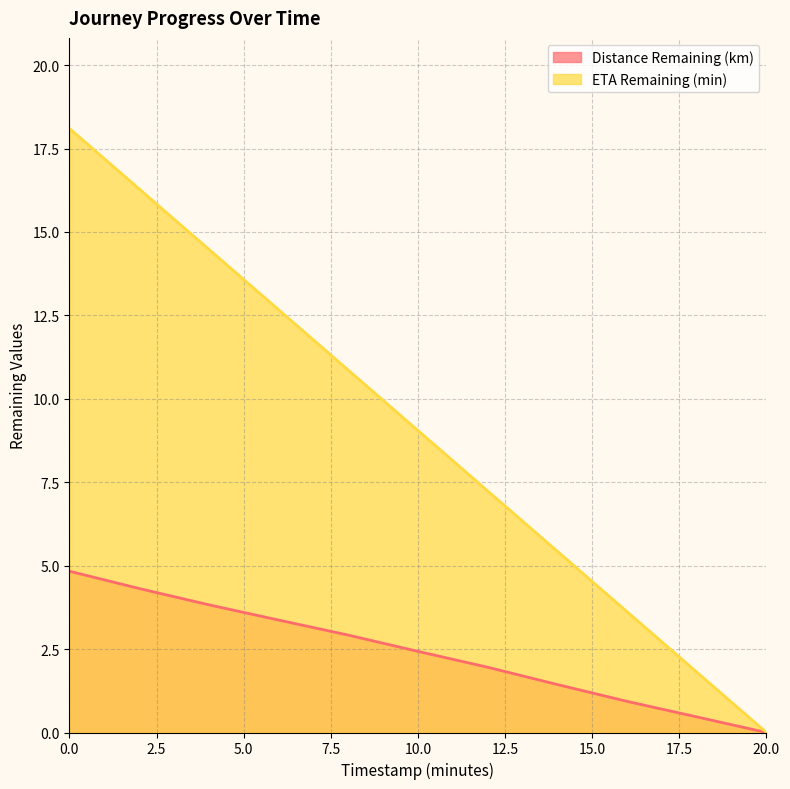

What is the sum of the Distance Remaining (km) values at 6.0 and 14.0?

4.8